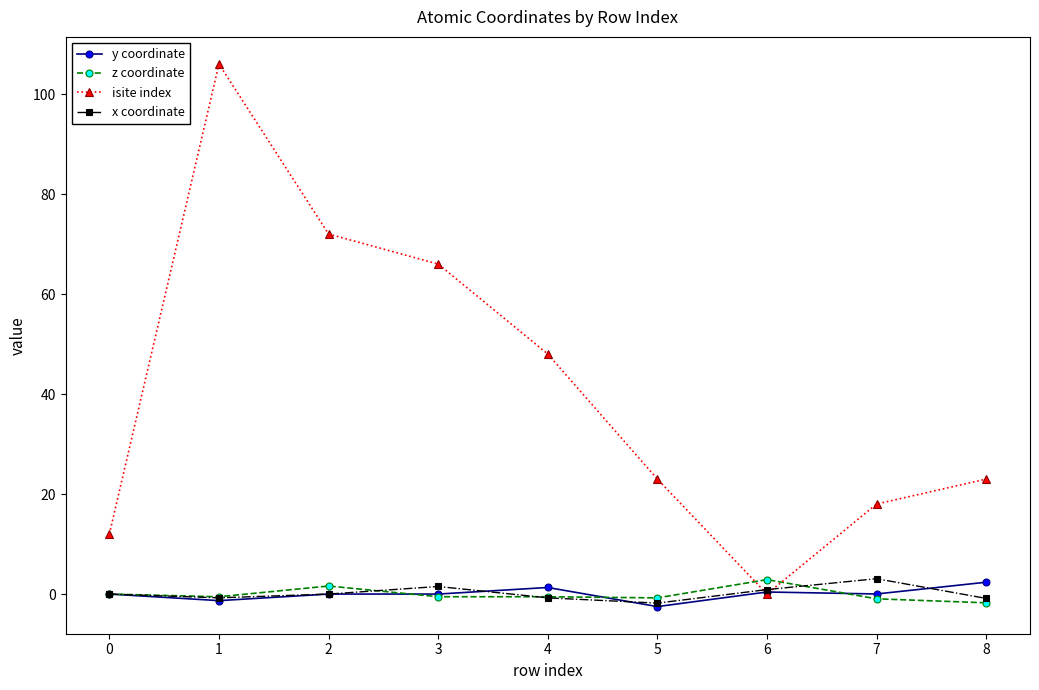

What is the minimum value for z coordinate?

-1.7